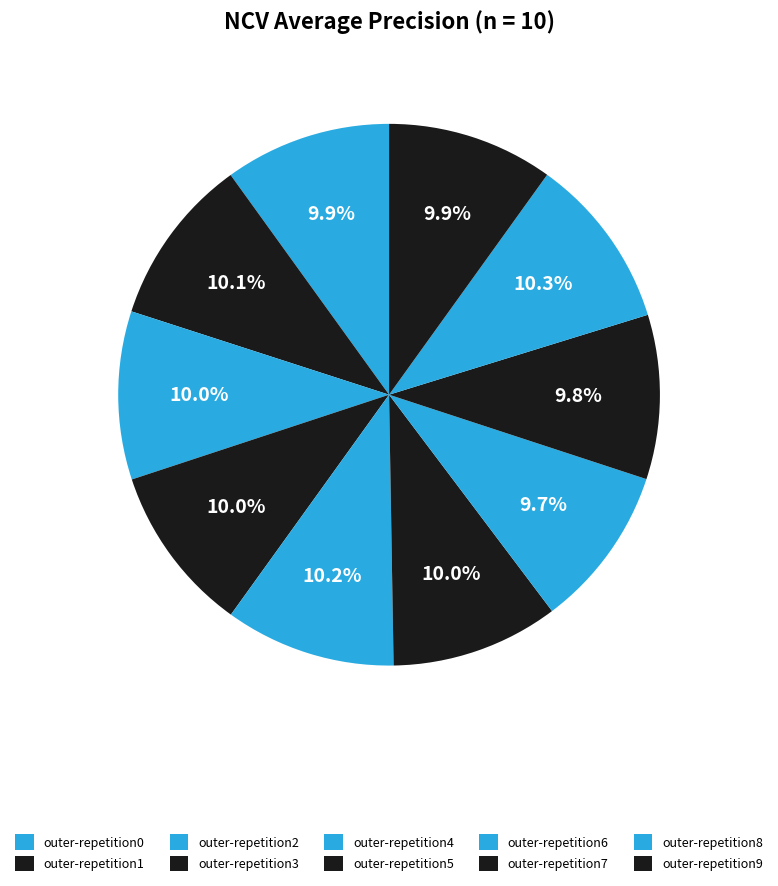

To the nearest percent, what is the difference between the largest and smallest slice percentages?

1%